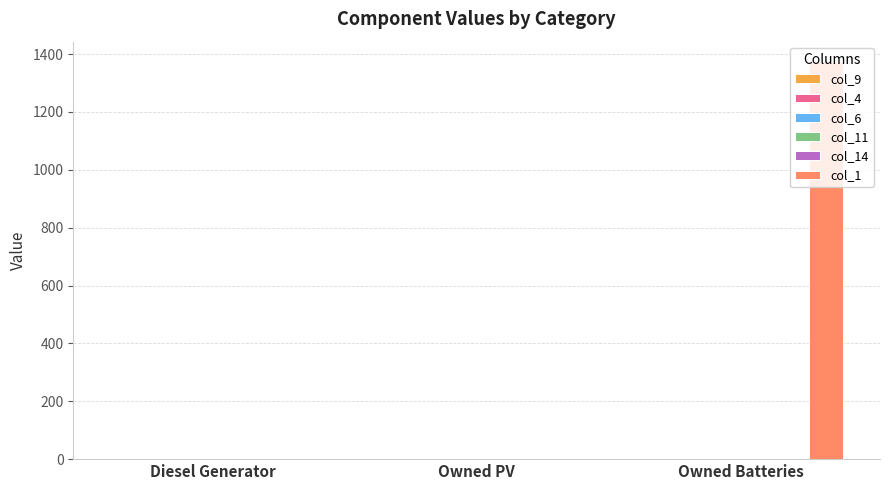

What is the greatest value displayed?

1374